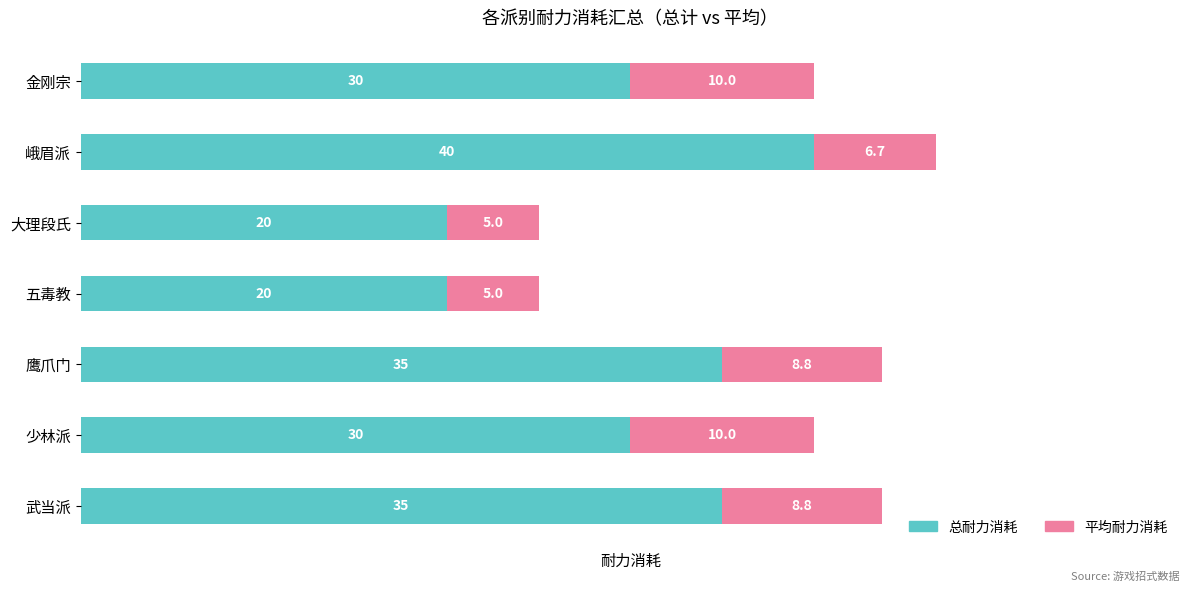

At which category is the sum across all series the highest?

峨眉派